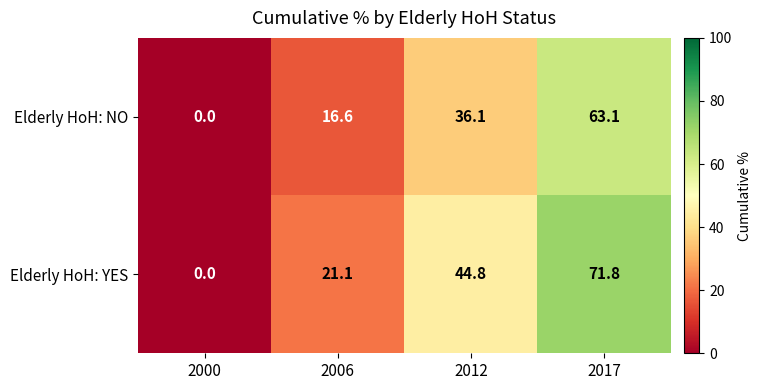

Between 2006 and 2017, which series saw the biggest shift?

Elderly HoH: YES